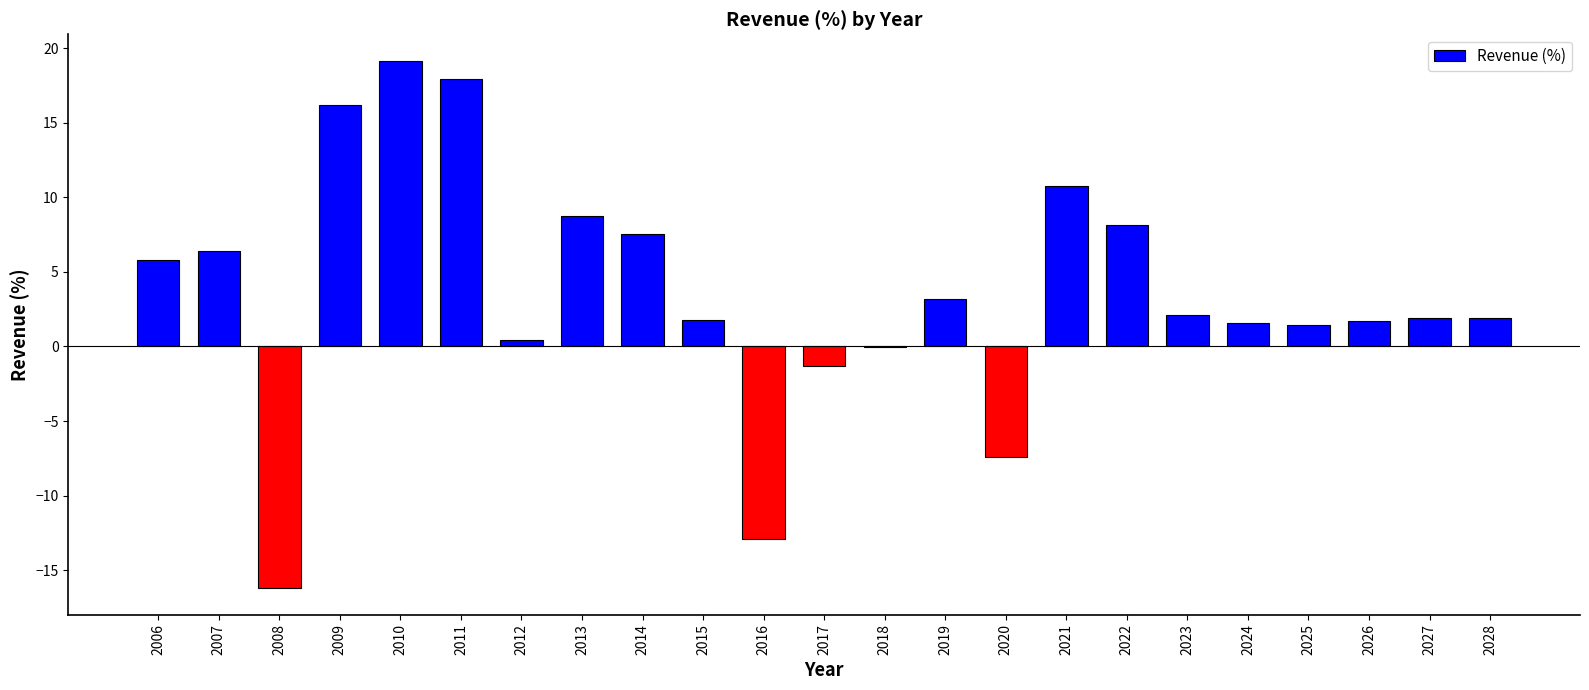

What value does the data have at 2021?

10.7